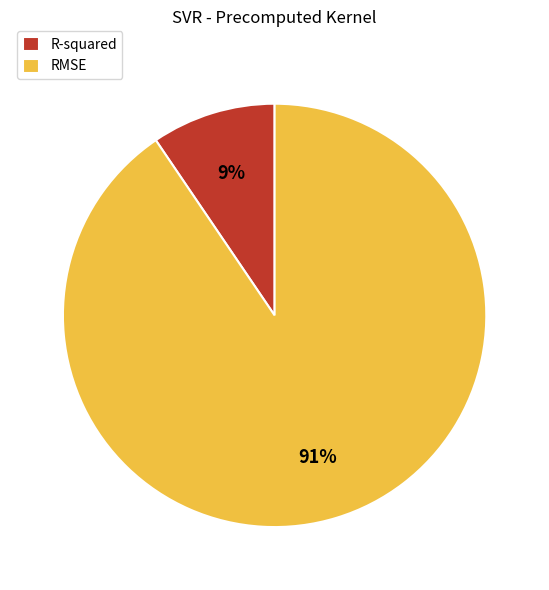

Is the sum of RMSE and R-squared greater than half?

Yes